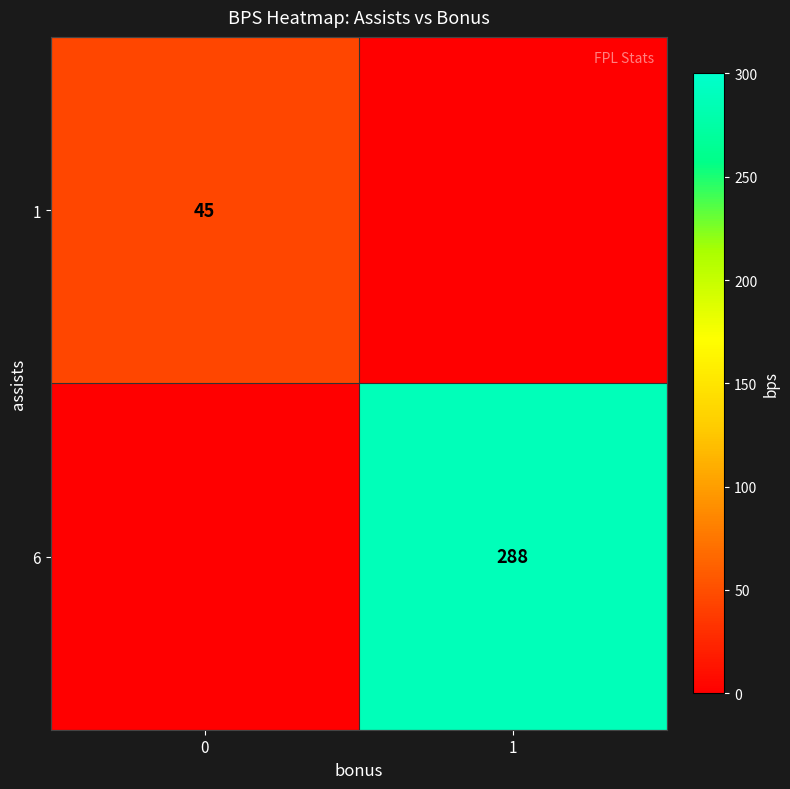

Reading right to left, what are all the values shown in this chart?

row_0: 1=0	0=45
row_1: 1=288	0=0